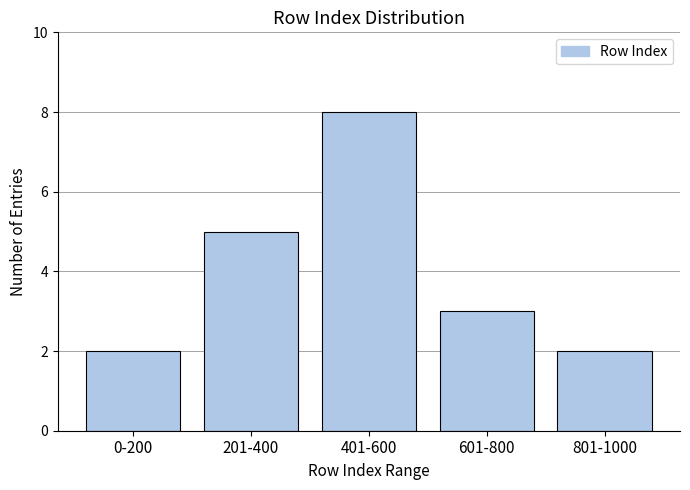

Reading right to left, what are all the values shown in this chart?

801-1000=2	601-800=3	401-600=8	201-400=5	0-200=2